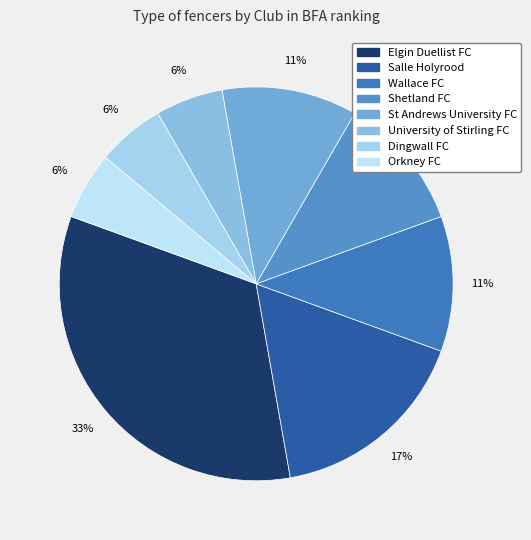

To the nearest percent, what is the combined percentage of Salle Holyrood and Orkney FC?

22%